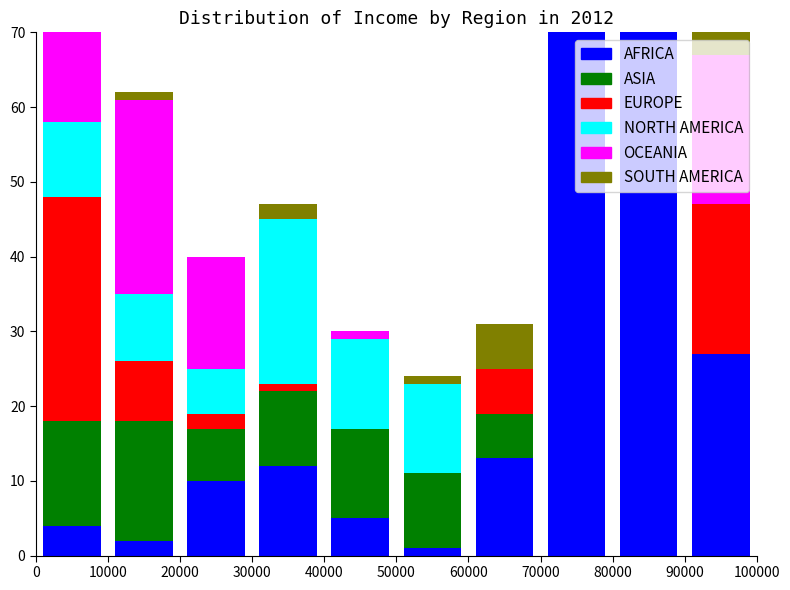

What are all the series names shown in the legend?

AFRICA, ASIA, EUROPE, NORTH AMERICA, OCEANIA, SOUTH AMERICA